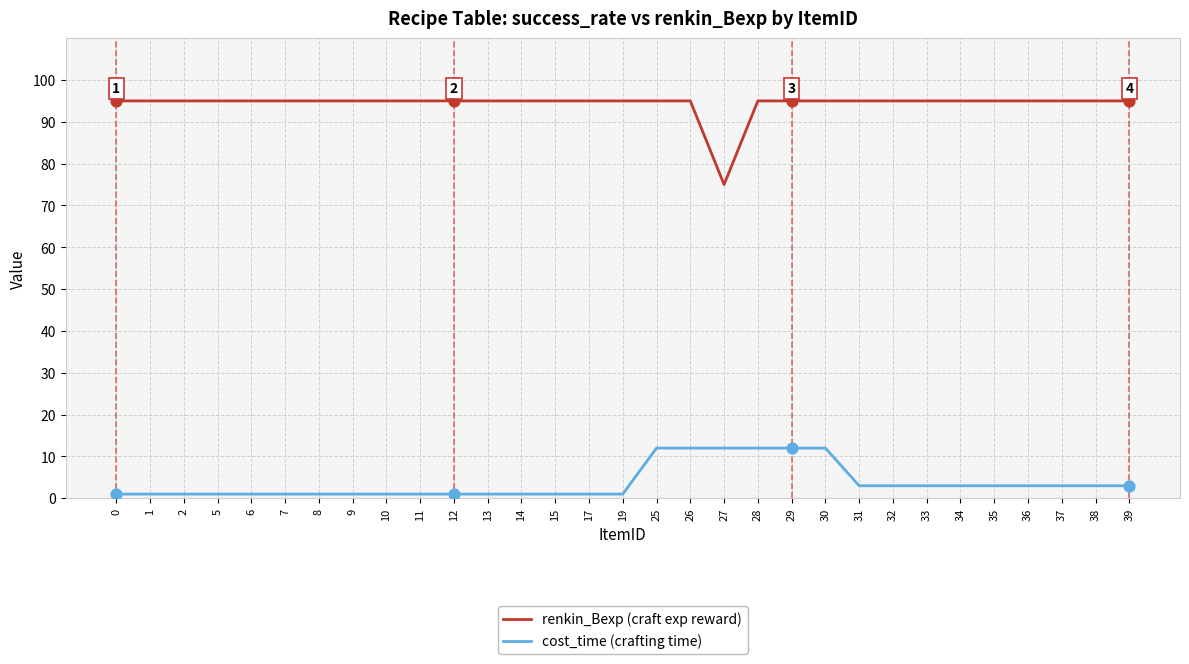

Which series has the largest total across all categories?

renkin_Bexp (craft exp reward)